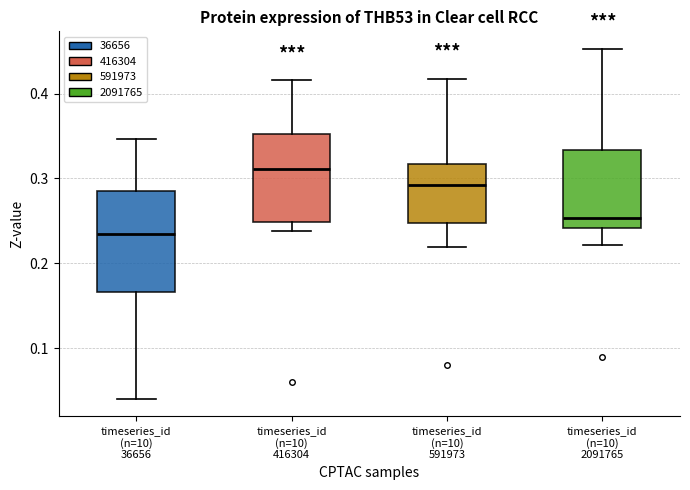

Where is the lower edge of the box for timeseries_id (n=10) 36656 on the y-axis? The values are not printed on the chart, so give them approximately, as read against the axis.

0.17